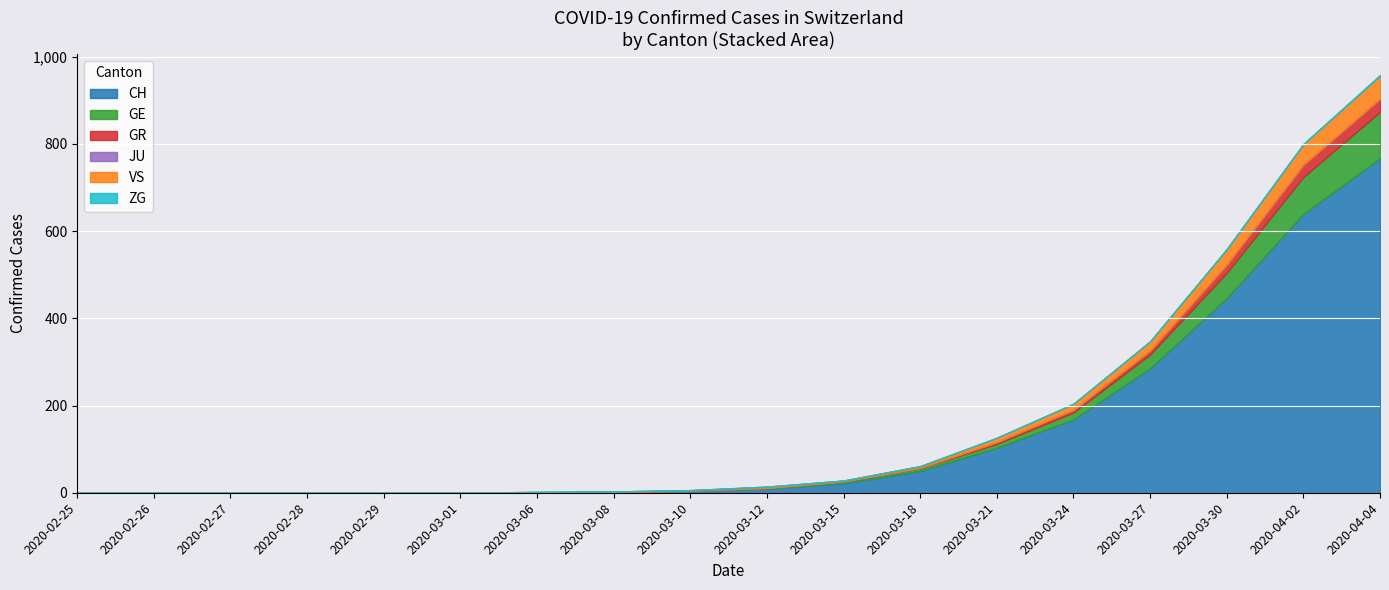

Between 2020-03-01 and 2020-04-05, which series saw the biggest shift?

CH